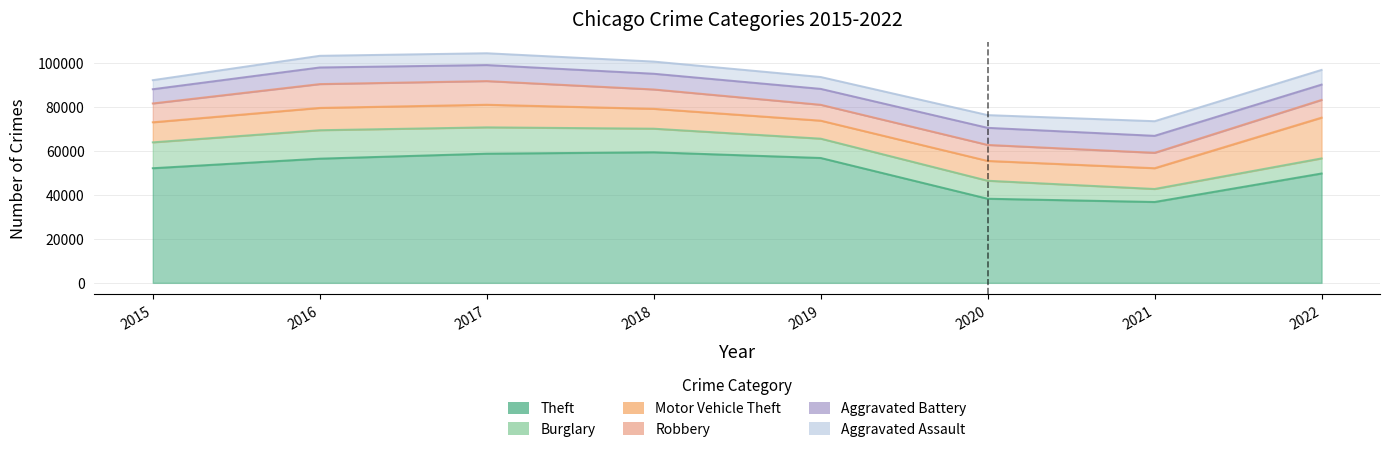

At which label does Motor Vehicle Theft reach its peak?

2022